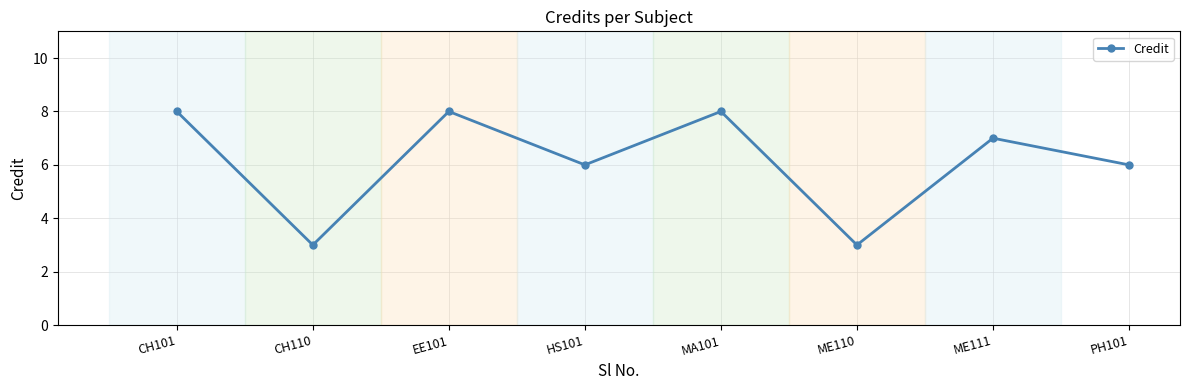

Is it true that the value at HS101 is 10?

False